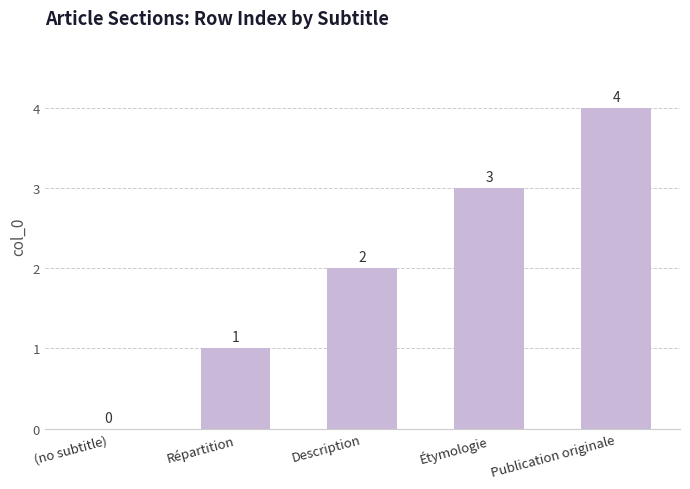

What is the greatest value displayed?

4